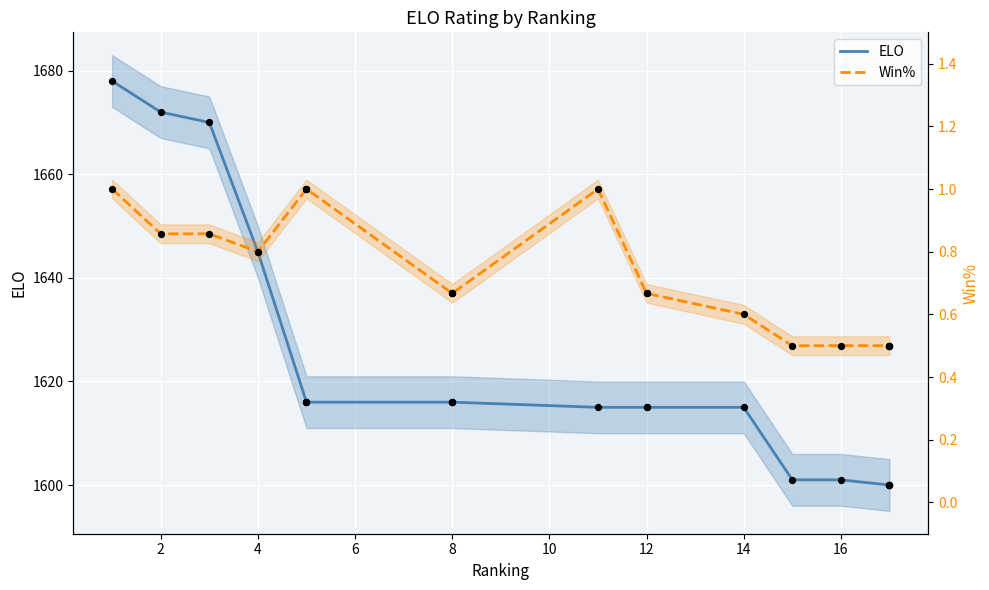

What are all the series names shown in the legend?

ELO, Win%